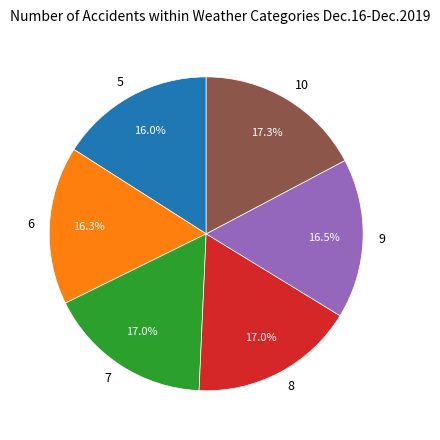

Is there a majority slice in this chart?

No